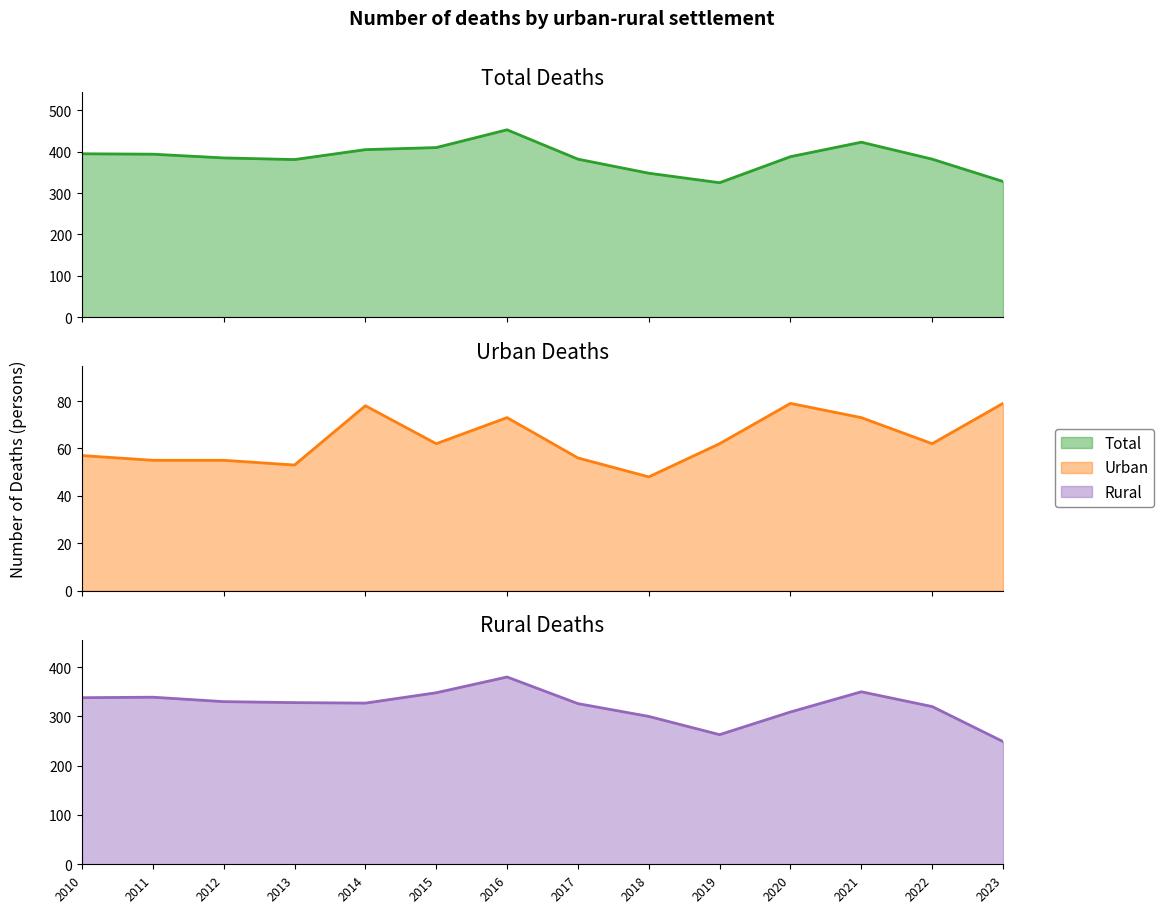

Reading left to right, transcribe all the data shown in this chart.

Total: 395	394	385	381	405	410	453	382	348	325	388	423	382	328
Urban: 57	55	55	53	78	62	73	56	48	62	79	73	62	79
Rural: 338	339	330	328	327	348	380	326	300	263	309	350	320	249